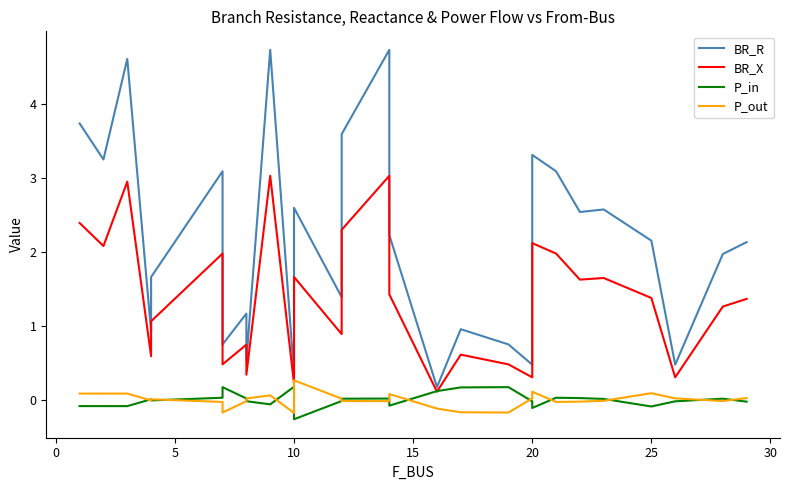

Count the number of data series in this chart.

4